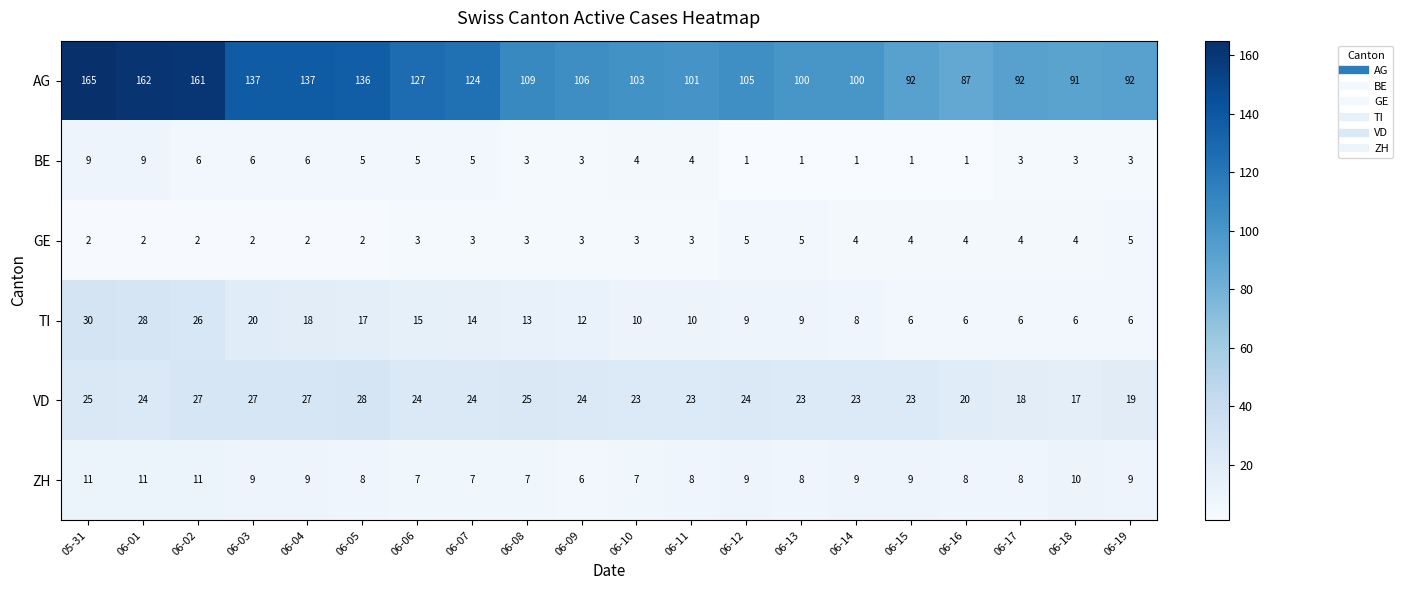

Which category has the highest value across all series?

05-31